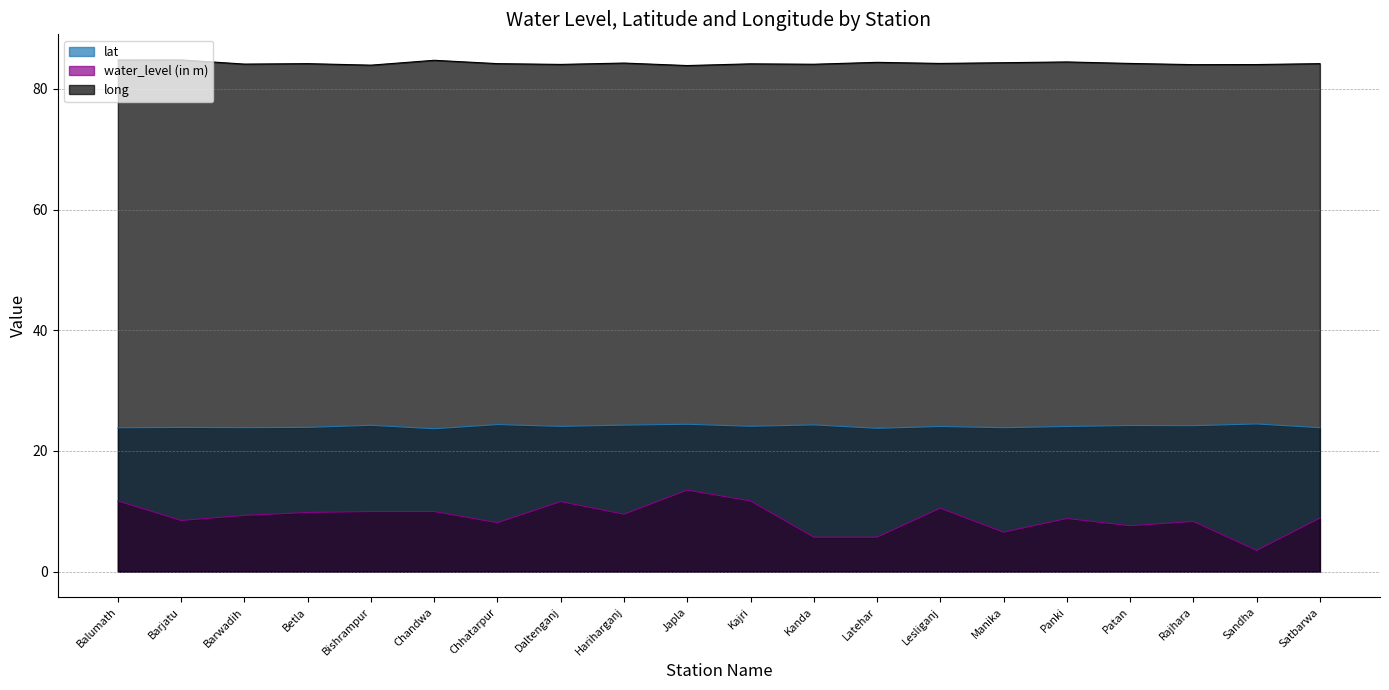

What is the label of the 20th point from the left?

Satbarwa